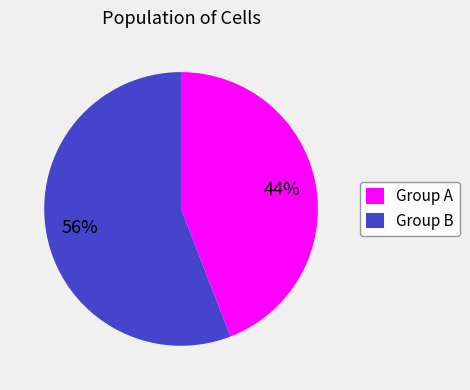

Rank the categories by value from highest to lowest.

Group B, Group A